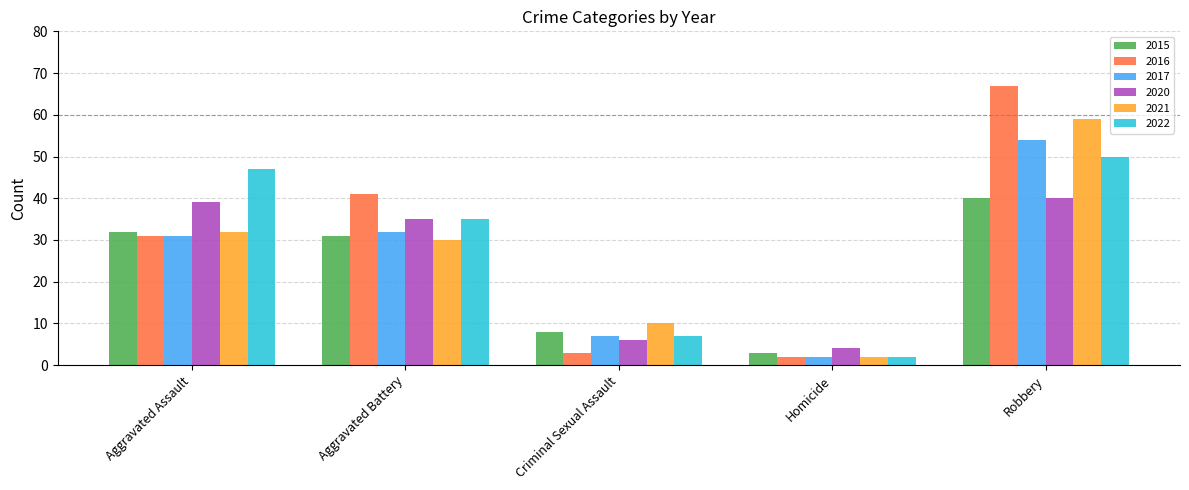

What is the maximum value for 2021?

59